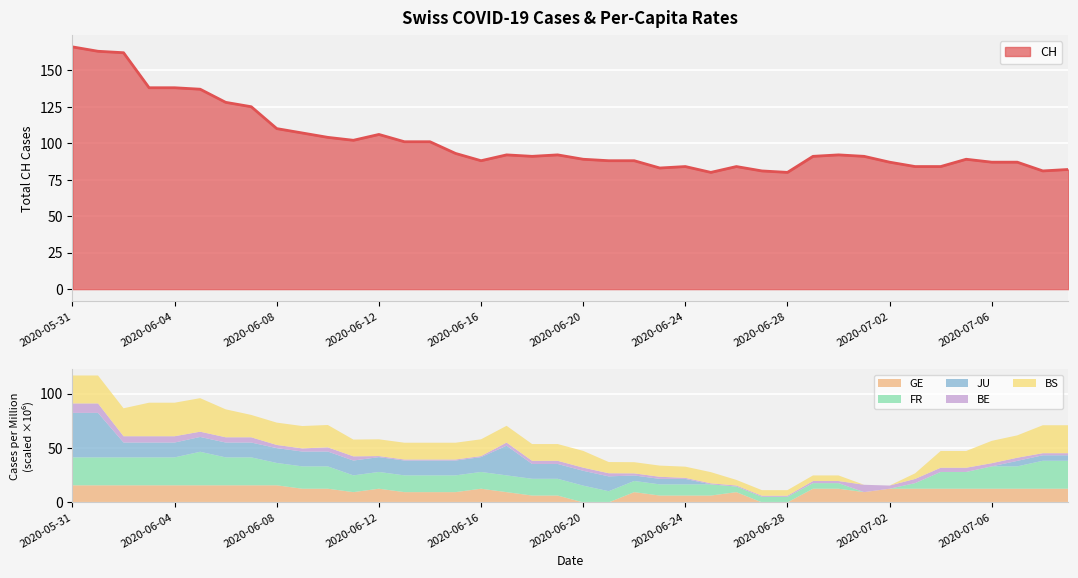

What is the minimum value for CH?

80